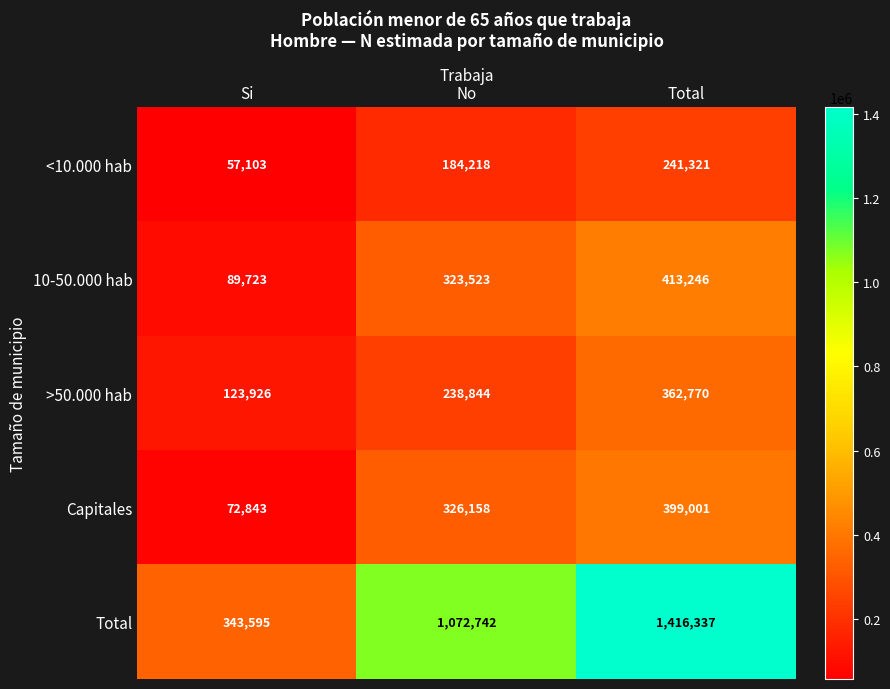

Between No and Total, which series saw the biggest shift?

Total